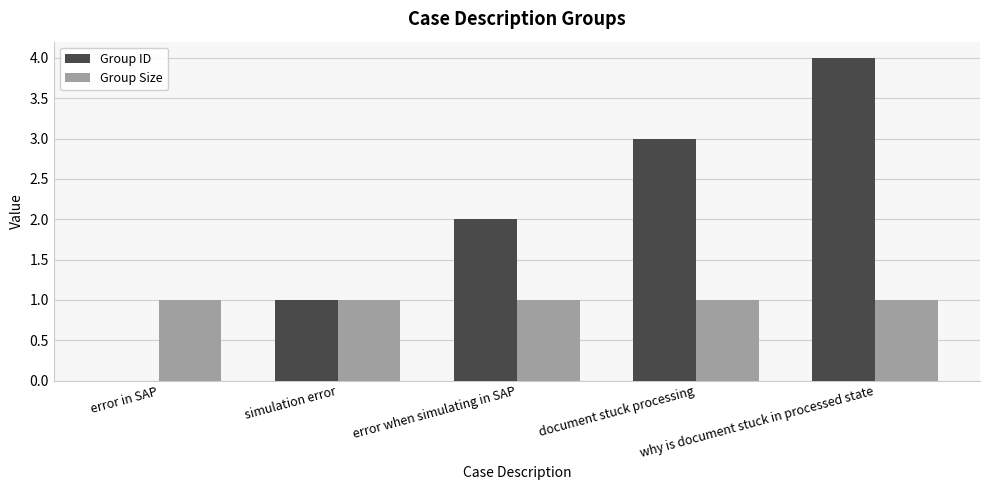

Reading left to right, extract all data points from this chart.

Group ID: 0	1	2	3	4
Group Size: 1	1	1	1	1